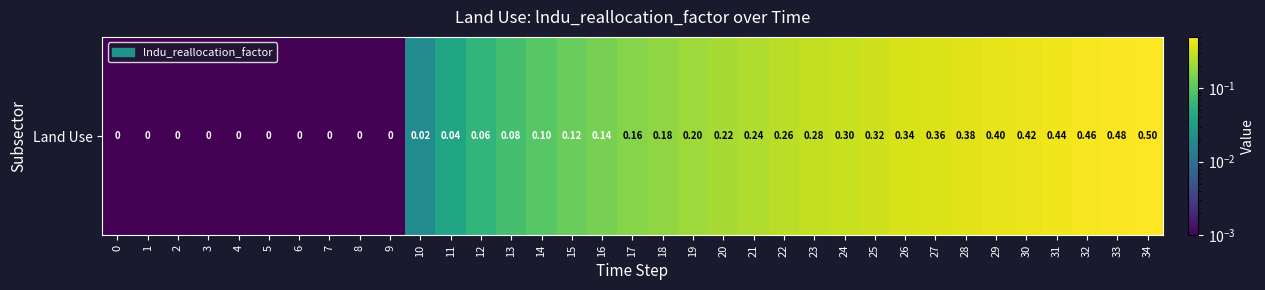

What is the change in value from 13 to 29?

+0.3